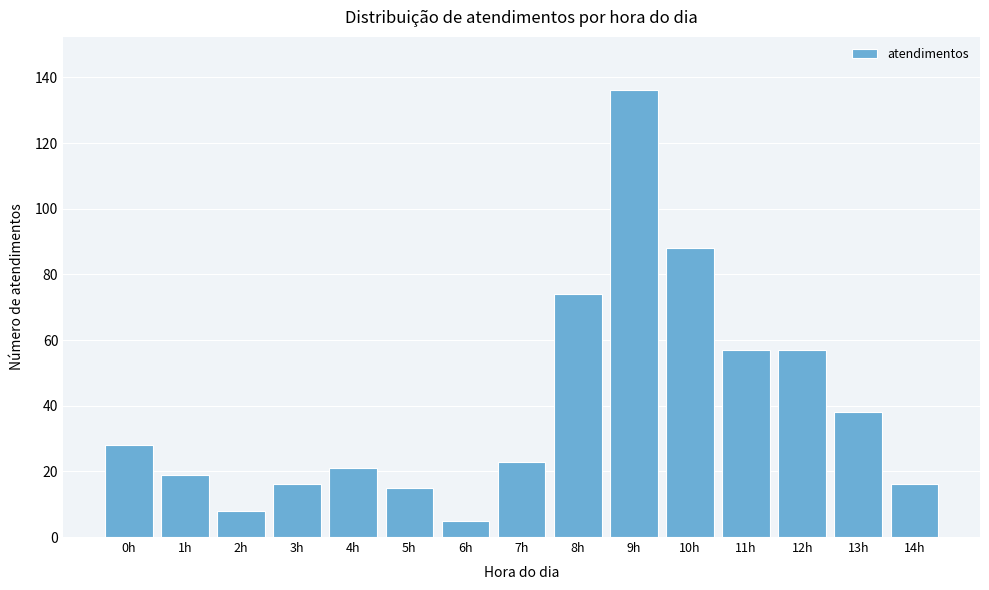

Reading left to right, extract all data points from this chart.

0h=28	1h=19	2h=8	3h=16	4h=21	5h=15	6h=5	7h=23	8h=74	9h=136	10h=88	11h=57	12h=57	13h=38	14h=16